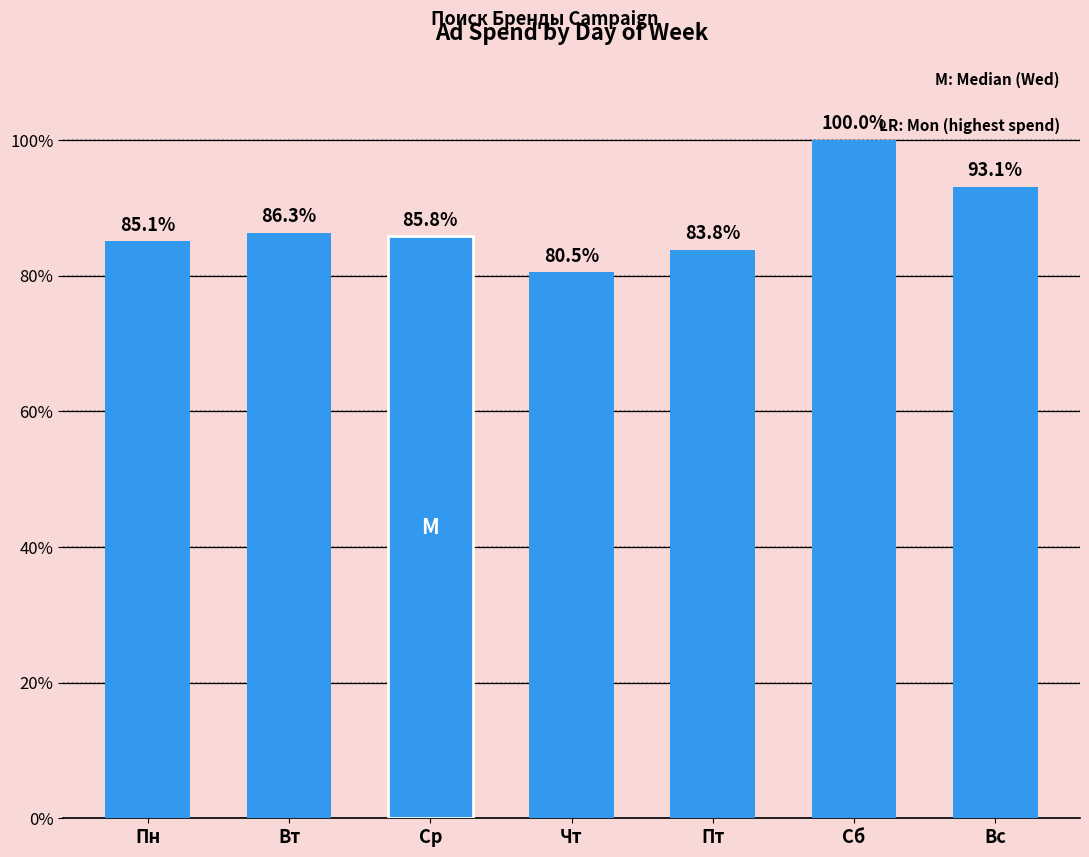

What is the ratio of the value at Пт to the value at Пн?

1.0